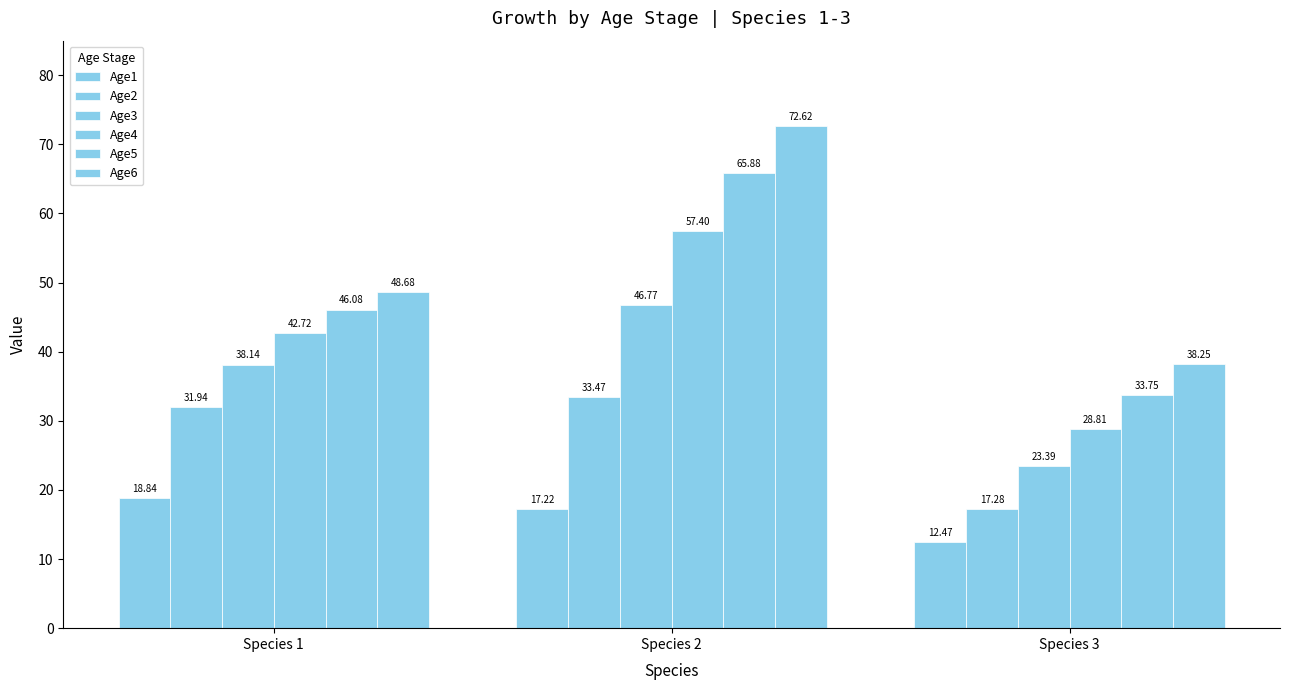

How many series are shown in this chart?

6